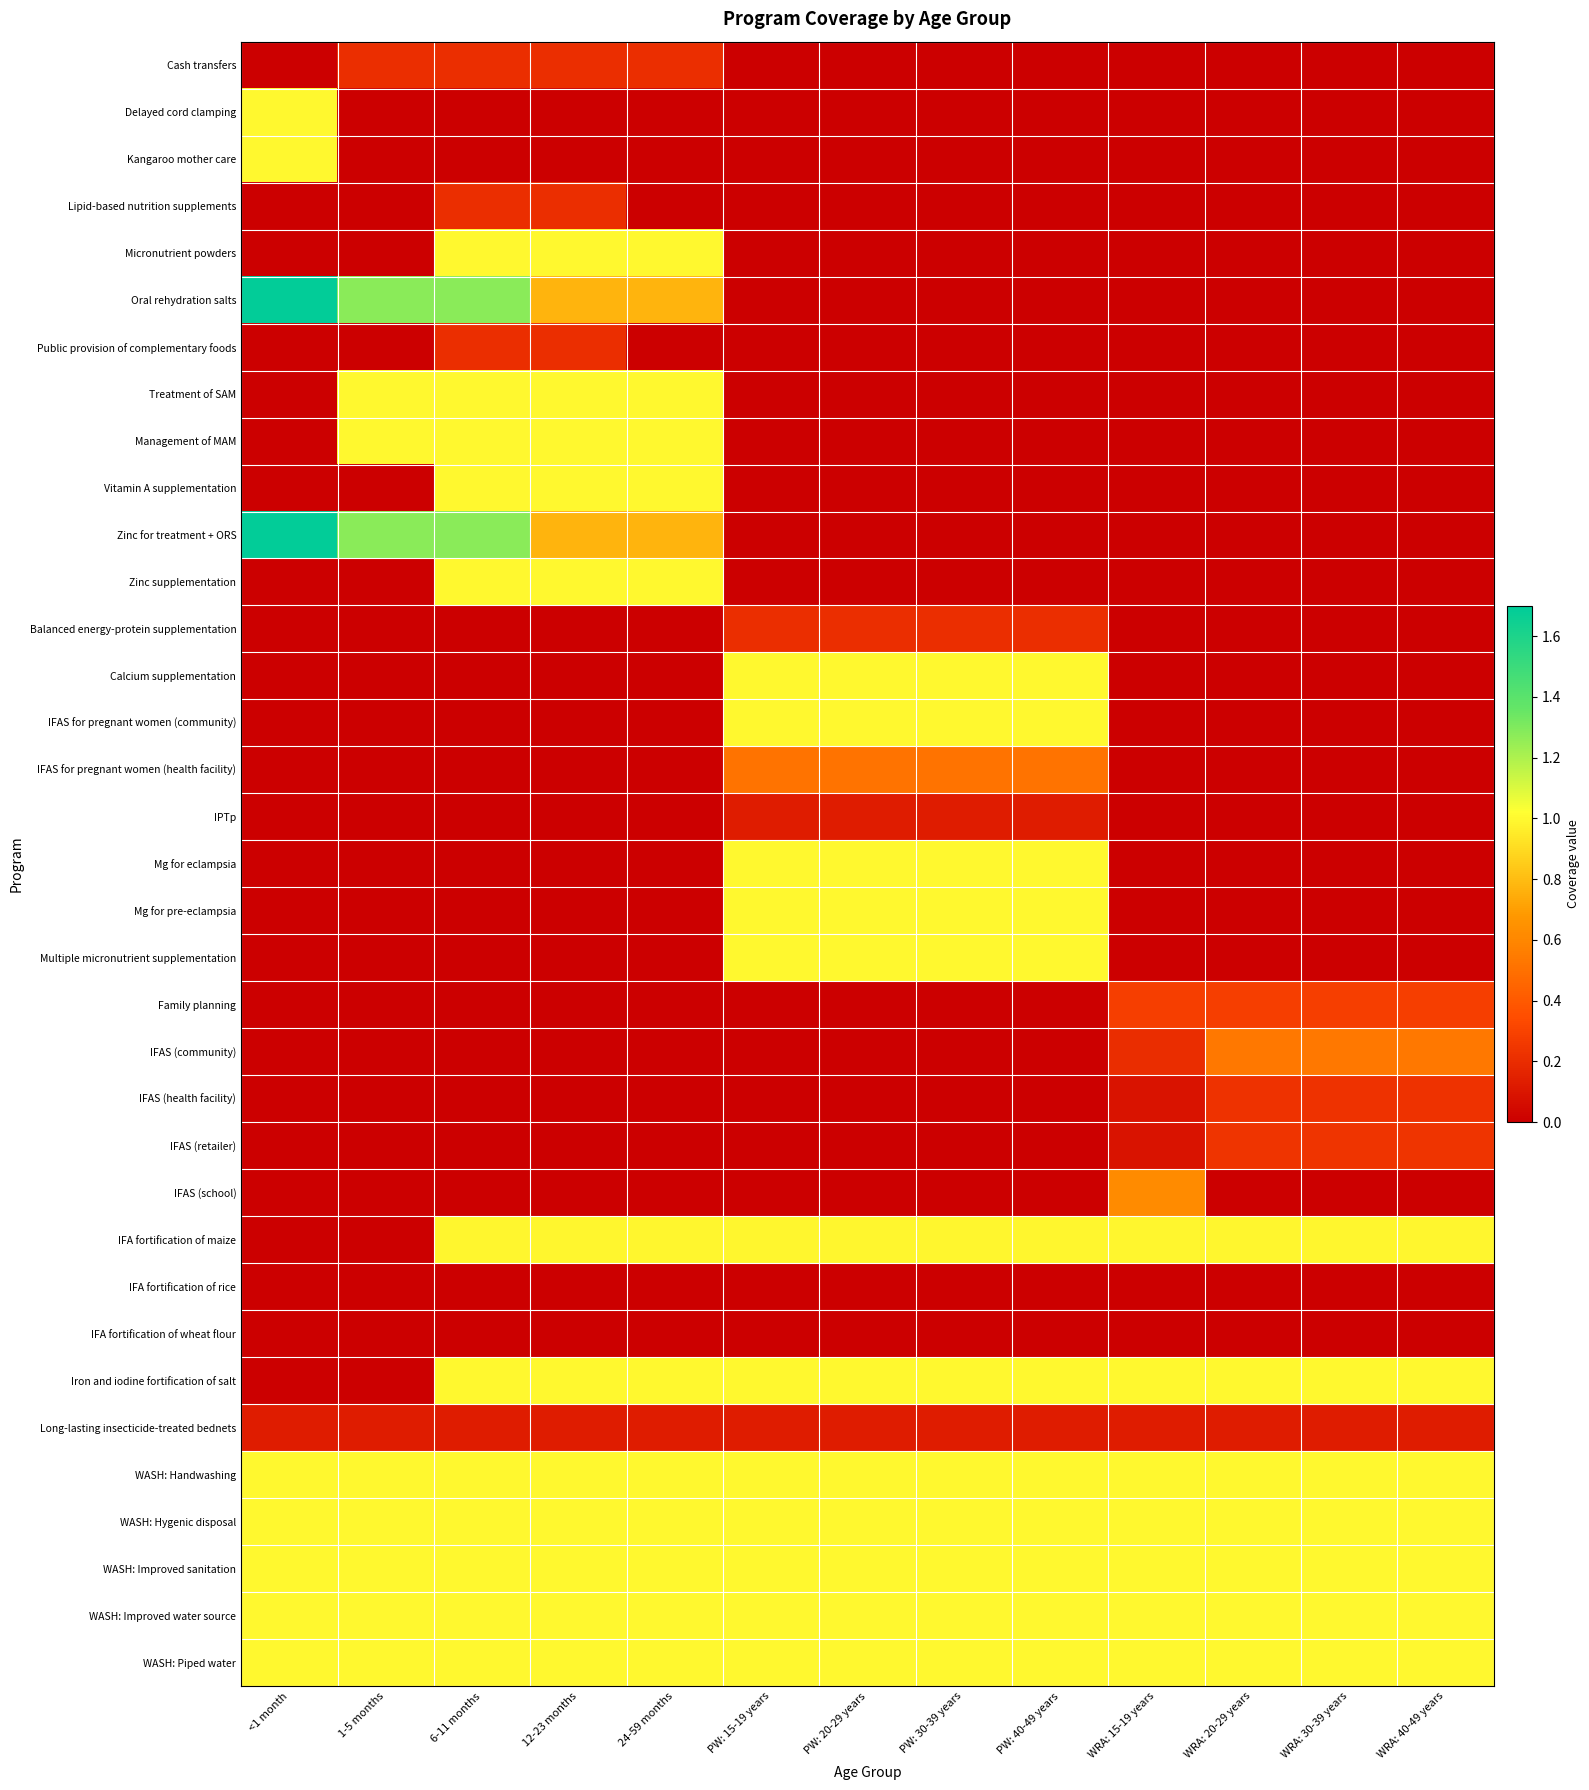

At how many categories does at least one series exceed 0?

13